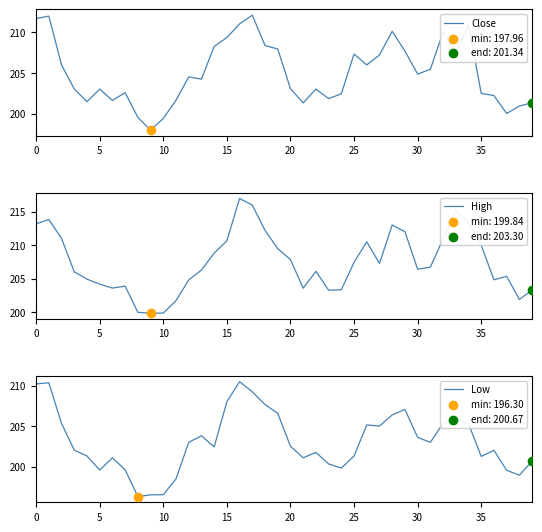

At how many categories does at least one series exceed 207?

19